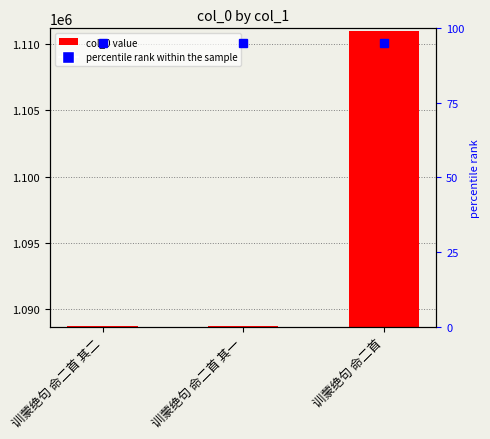

List the labels in order of value, smallest first.

训蒙绝句 命二首 其一, 训蒙绝句 命二首 其二, 训蒙绝句 命二首